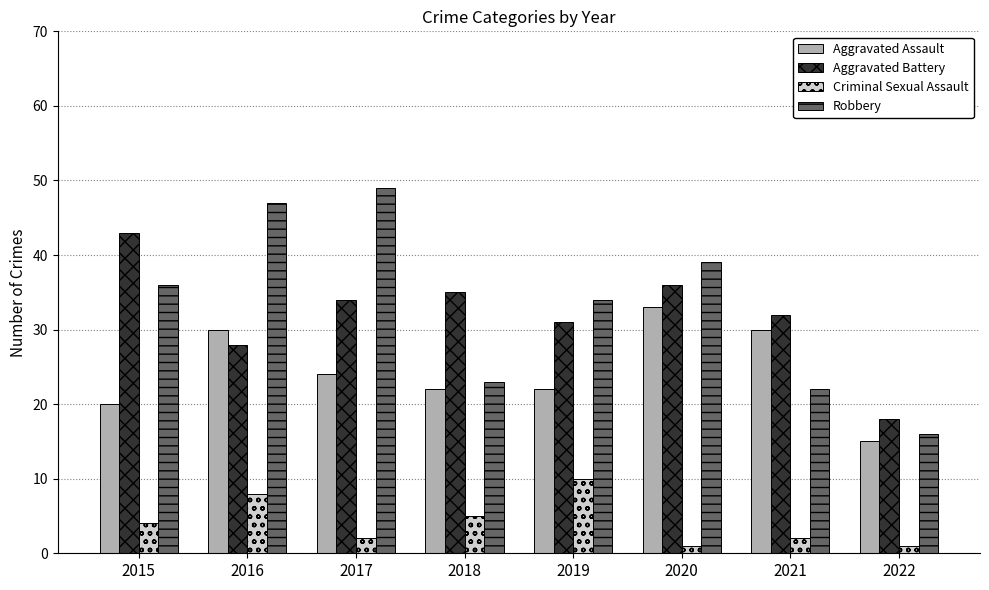

Reading left to right, list all the values displayed in this chart.

Aggravated Assault: 20	30	24	22	22	33	30	15
Aggravated Battery: 43	28	34	35	31	36	32	18
Criminal Sexual Assault: 4	8	2	5	10	1	2	1
Robbery: 36	47	49	23	34	39	22	16